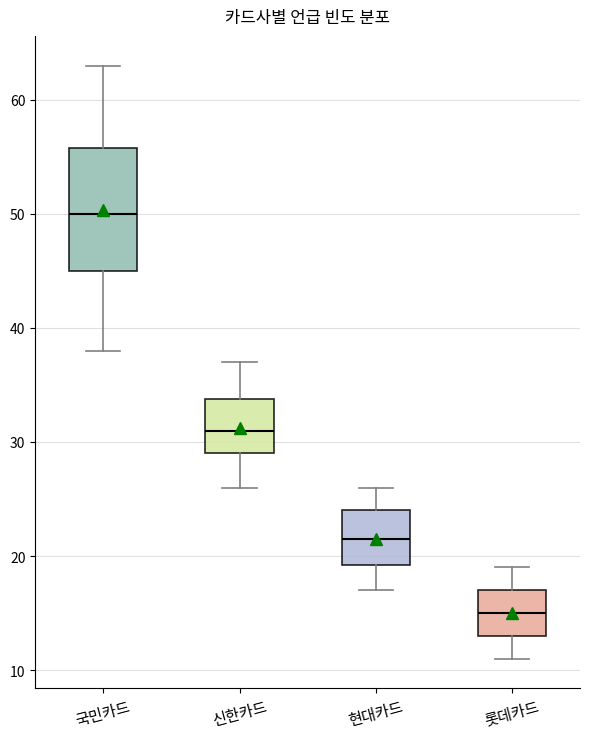

Reading left to right, read every box against the y-axis: the position of its median line, the range the box covers, and the ends of its whiskers. The values are not printed on the chart, so give them approximately, as read against the axis.

국민카드: median 50, box 45 to 56, whiskers 38 to 63
신한카드: median 31, box 29 to 34, whiskers 26 to 37
현대카드: median 22, box 19 to 24, whiskers 17 to 26
롯데카드: median 15, box 13 to 17, whiskers 11 to 19